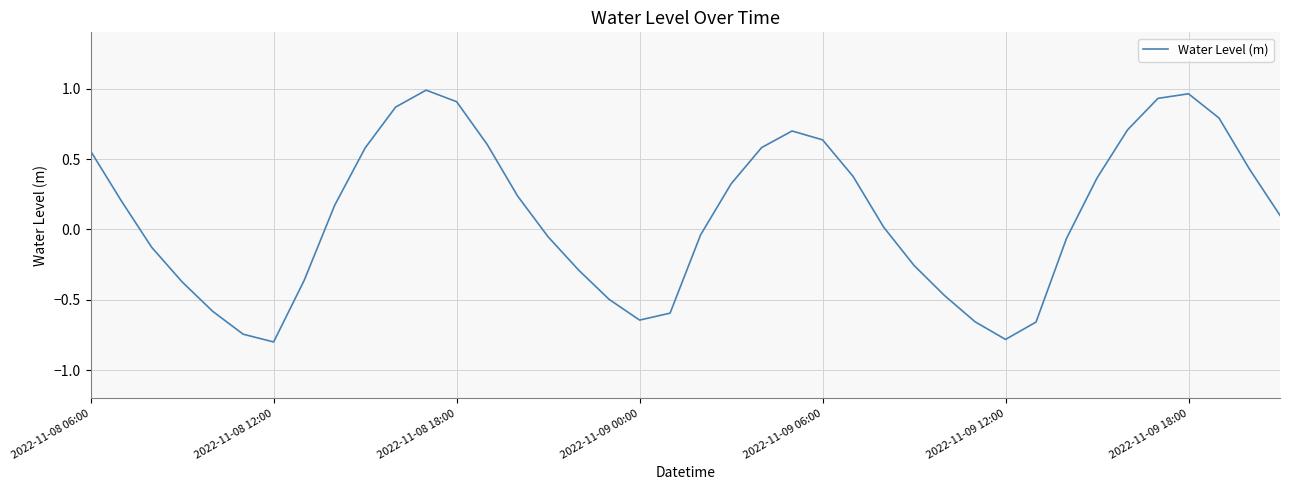

What is the minimum value shown in the chart?

-0.8